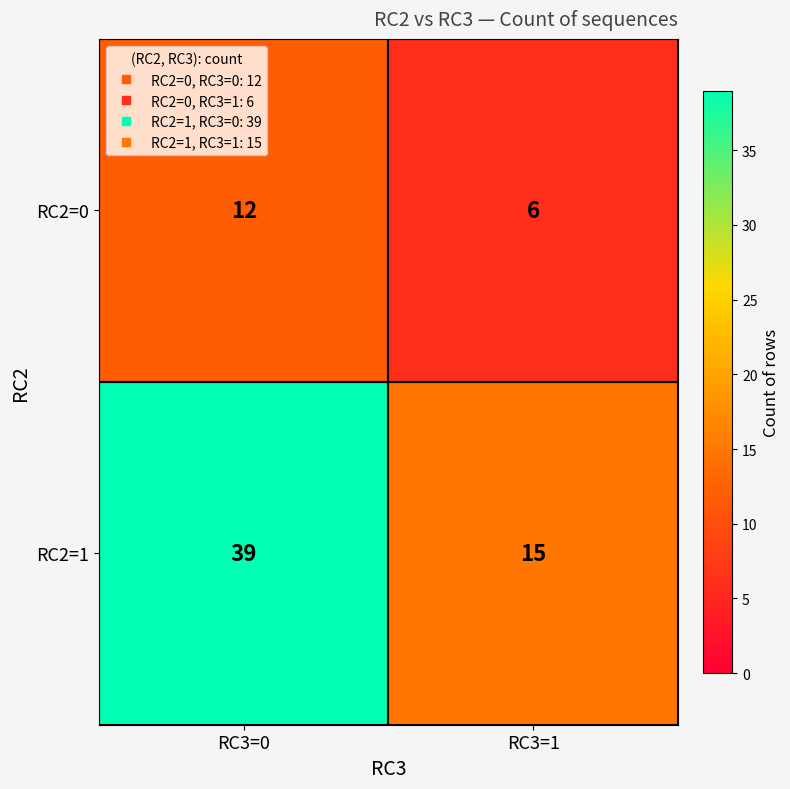

What is the difference between the maximum and minimum values in the RC2=1 series?

24